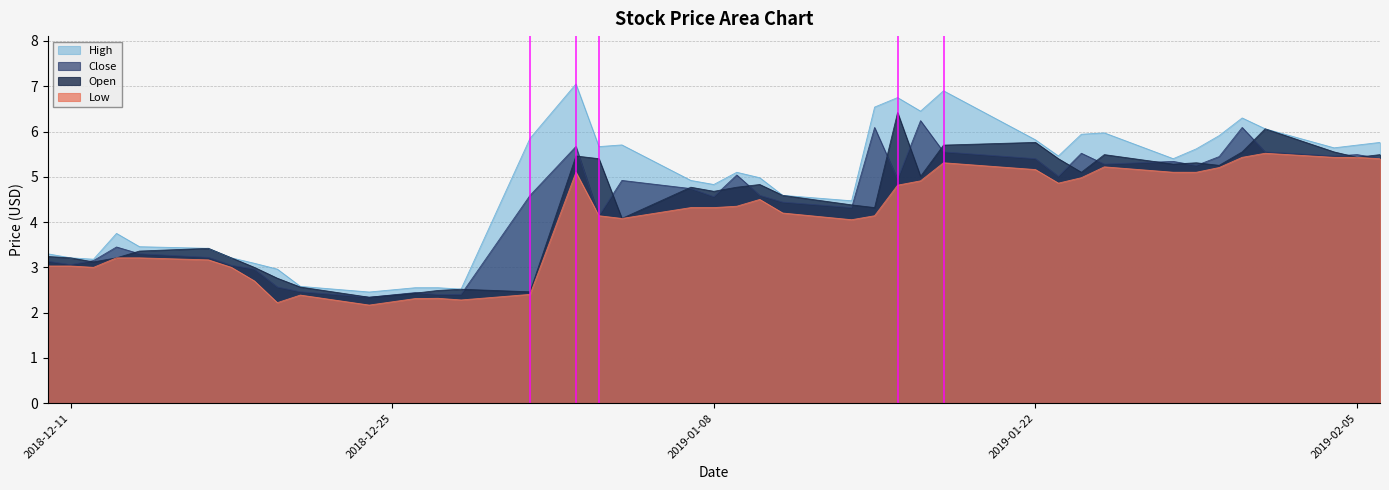

True or false: close has more than 2 points higher than both neighbors.

True